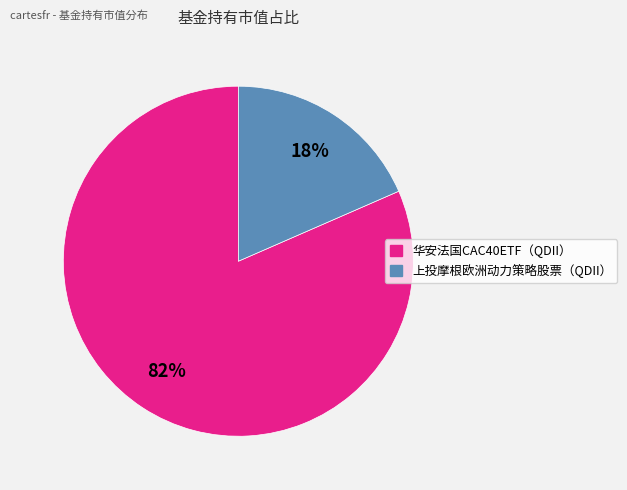

Rank the categories by value from lowest to highest.

上投摩根欧洲动力策略股票（QDII）, 华安法国CAC40ETF（QDII）